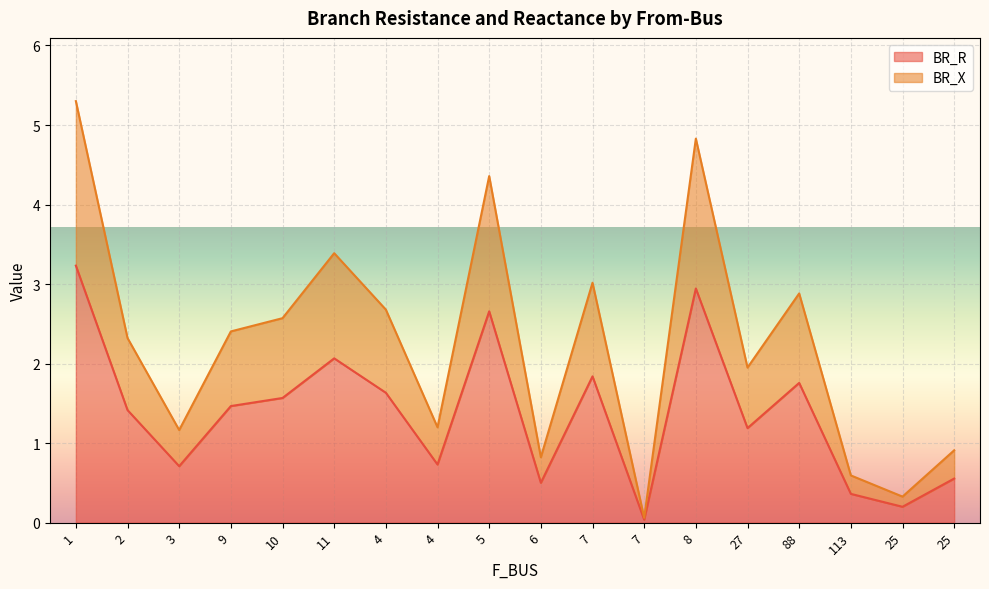

True or false: BR_X and BR_R cross at least once.

False